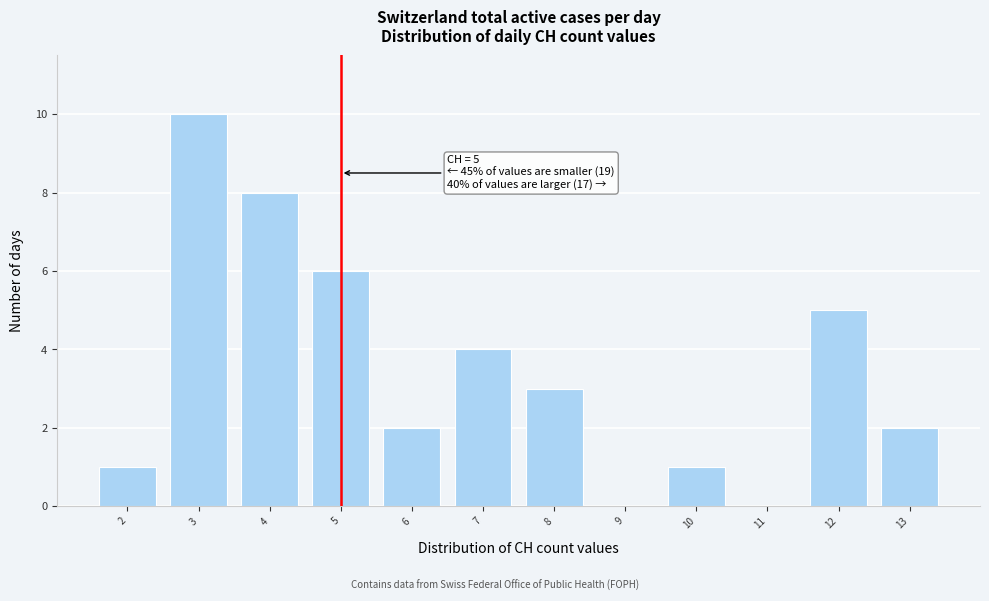

Reading right to left, list all the values displayed in this chart.

13=2	12=5	11=0	10=1	9=0	8=3	7=4	6=2	5=6	4=8	3=10	2=1